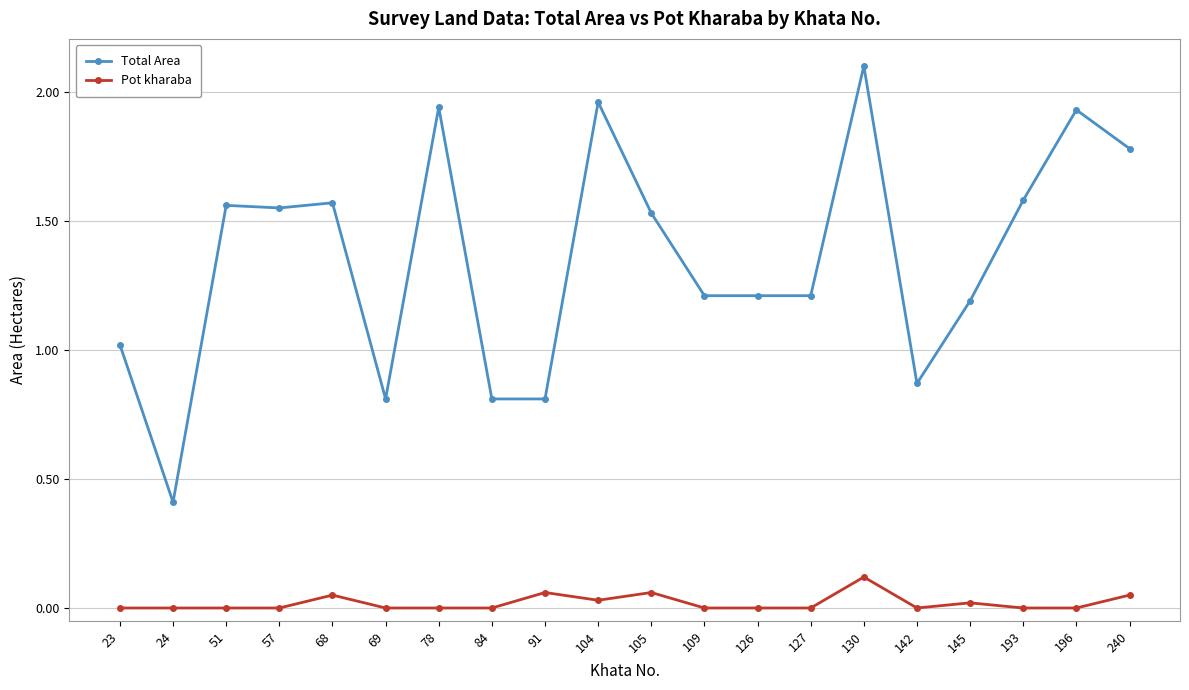

In Pot kharaba, how many points are higher than both neighbors (excluding endpoints)?

5